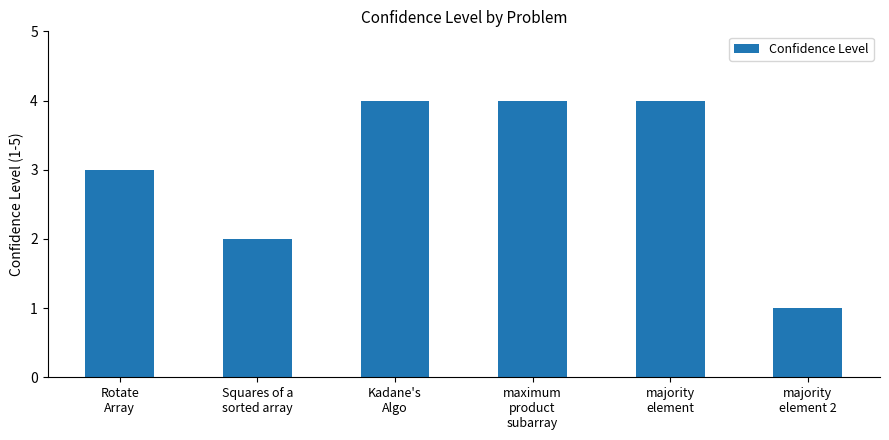

What is the ratio of the value at Kadane's
Algo to the value at majority
element?

1.0